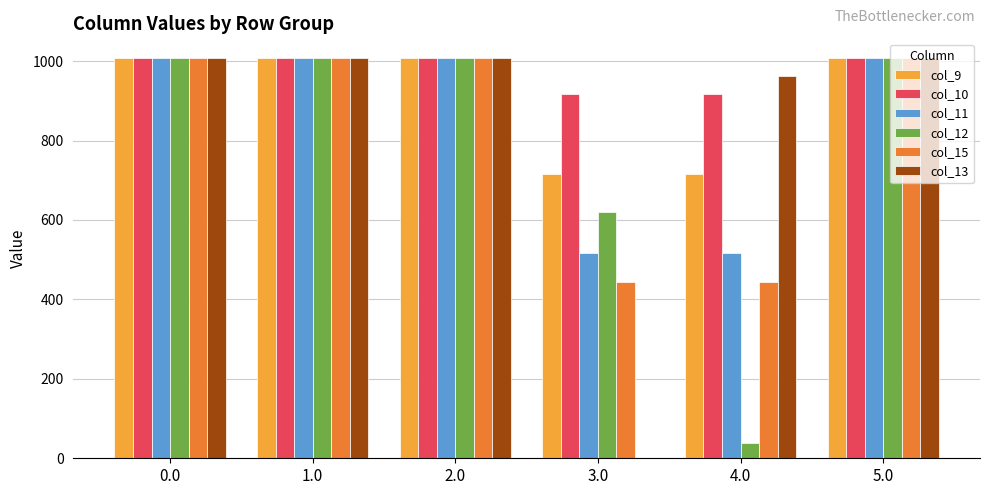

What is the maximum value shown in the chart?

1007.0